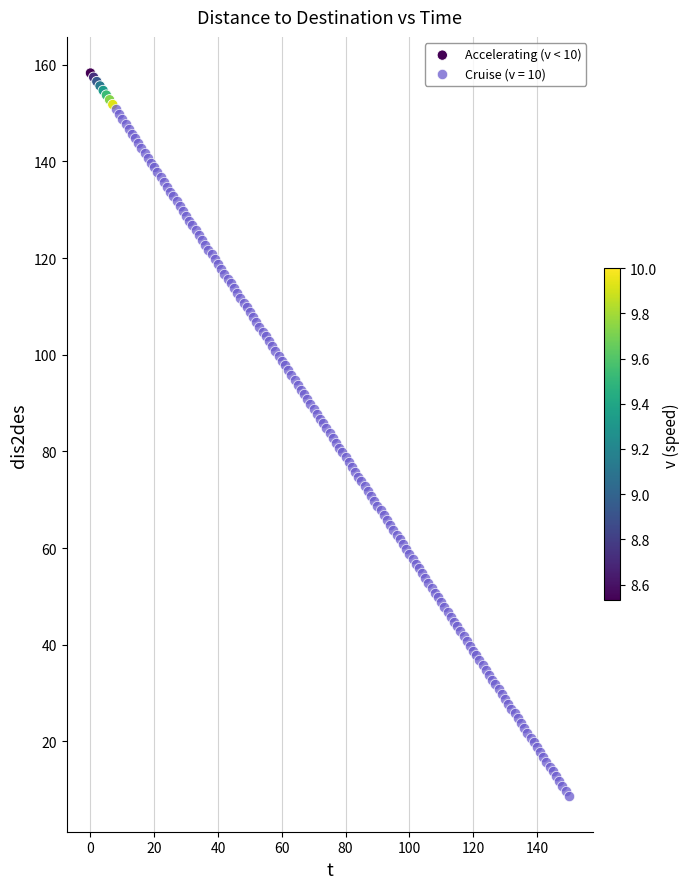

Which series reaches the minimum Y coordinate?

Cruise (v = 10)